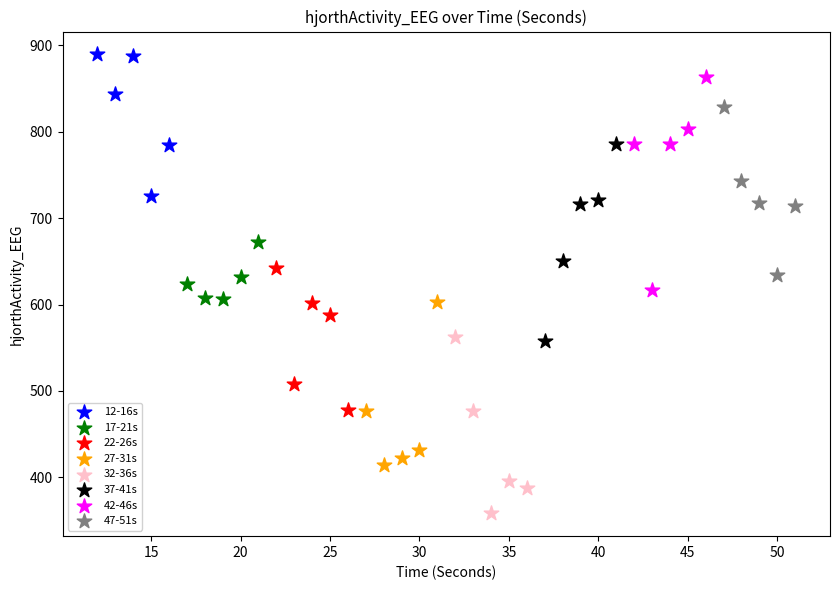

Which series contains the lowest Y value?

32-36s